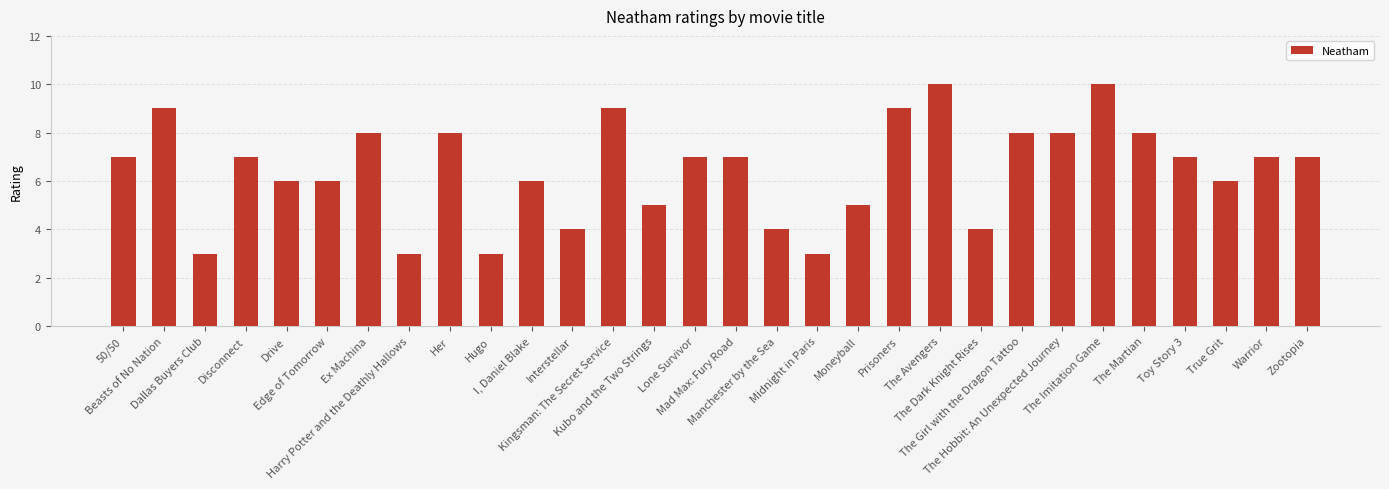

What is the maximum value shown in the chart?

10